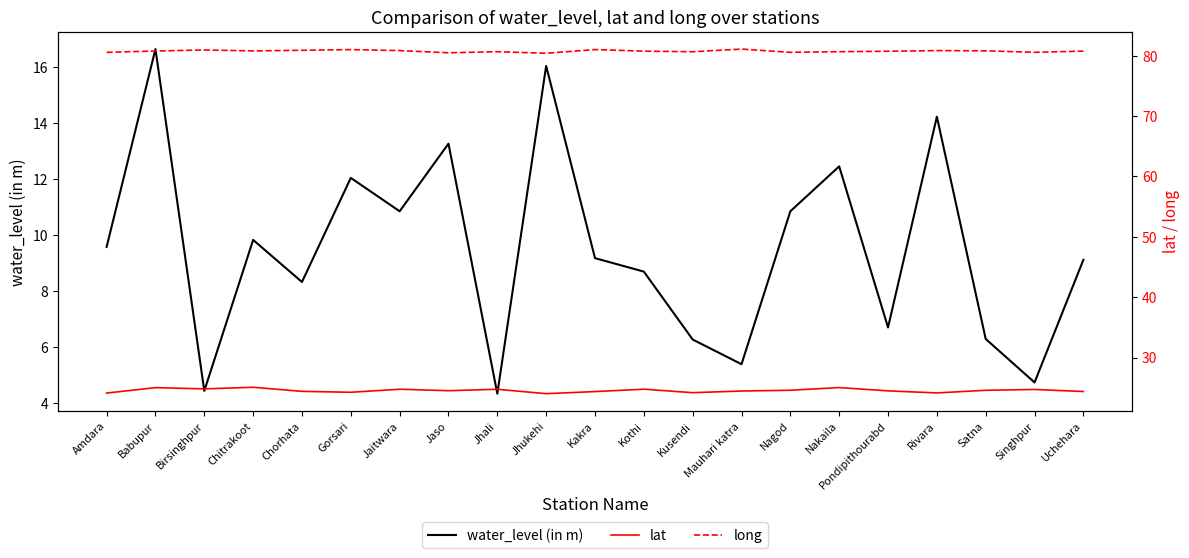

At Chitrakoot, list the series in order from largest to smallest.

long, lat, water_level (in m)